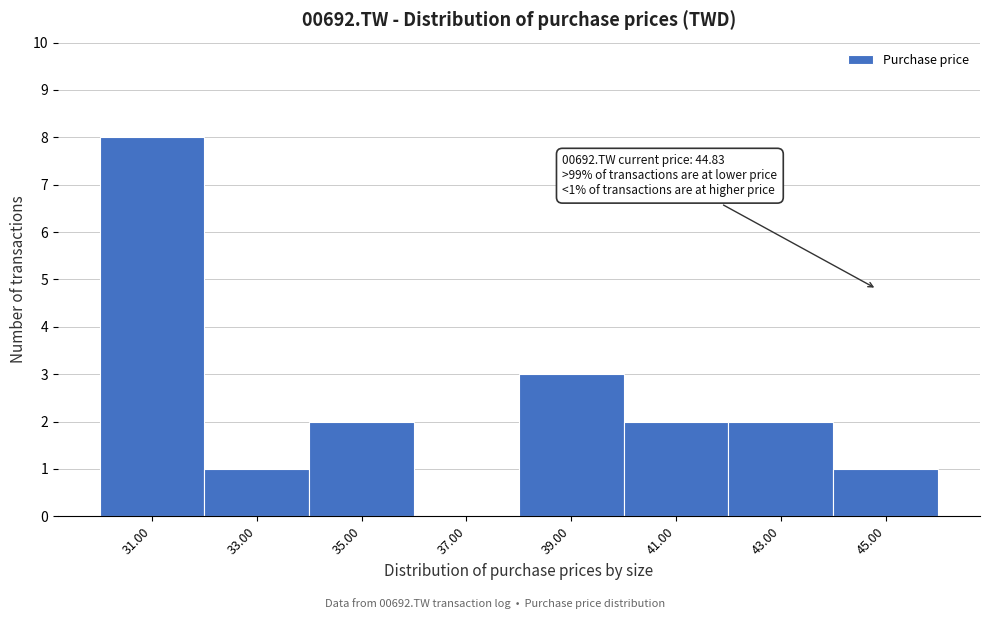

Over which range of the x-axis is the bar tallest?

30 to 32